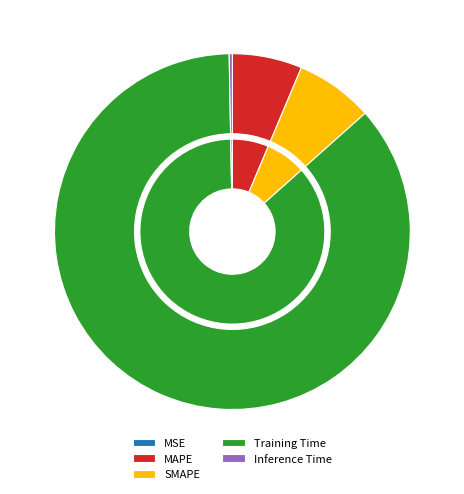

What is the smallest slice in the pie chart?

MSE